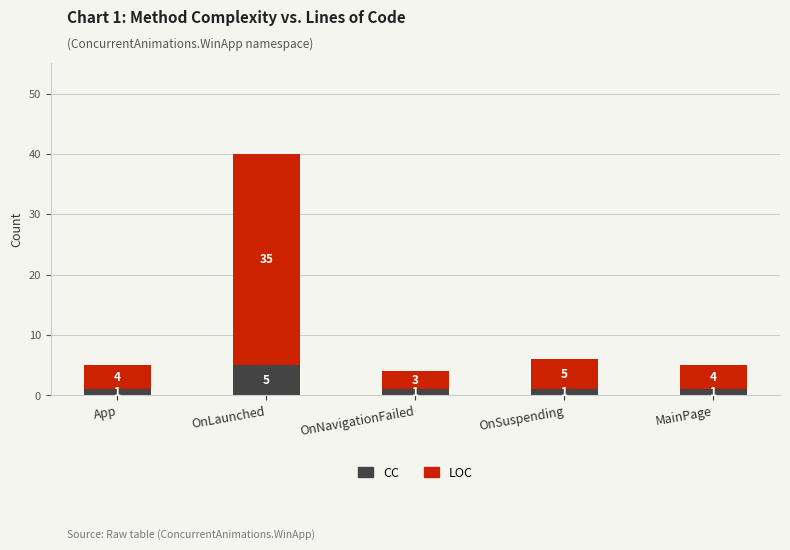

What is the difference between the maximum and second lowest values in the CC series?

4